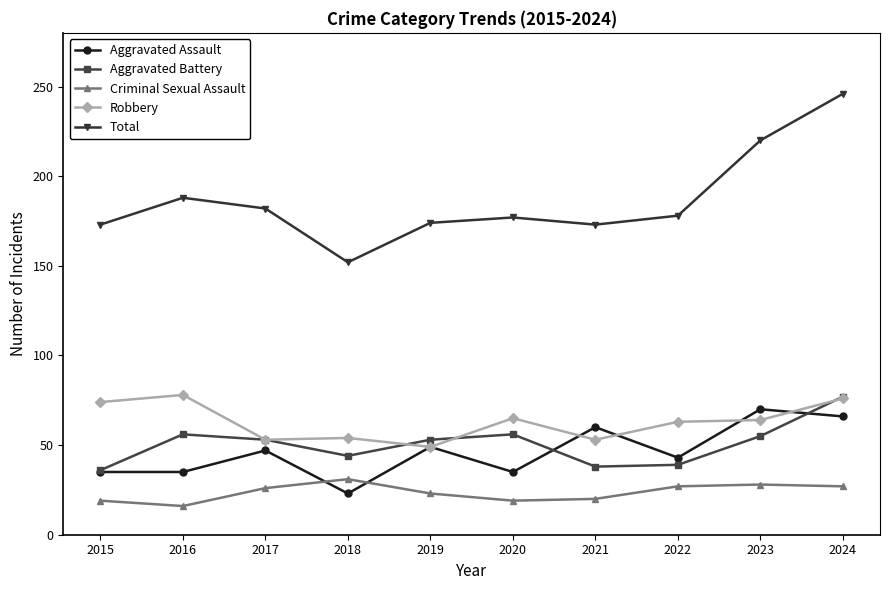

Which series ends up on top after the final intersection of Criminal Sexual Assault and Aggravated Assault?

Aggravated Assault